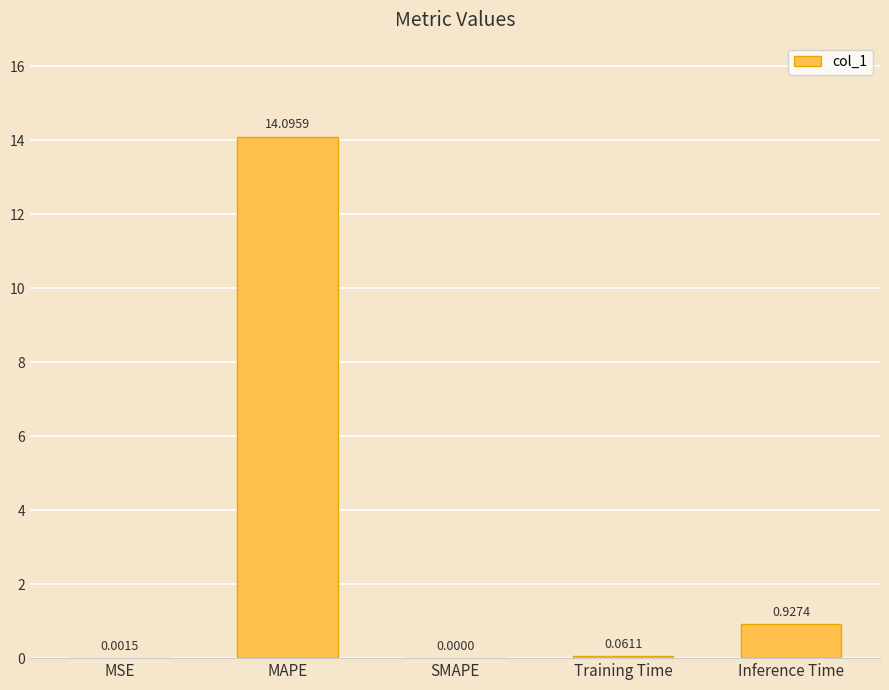

What is the sum of all values?

15.1